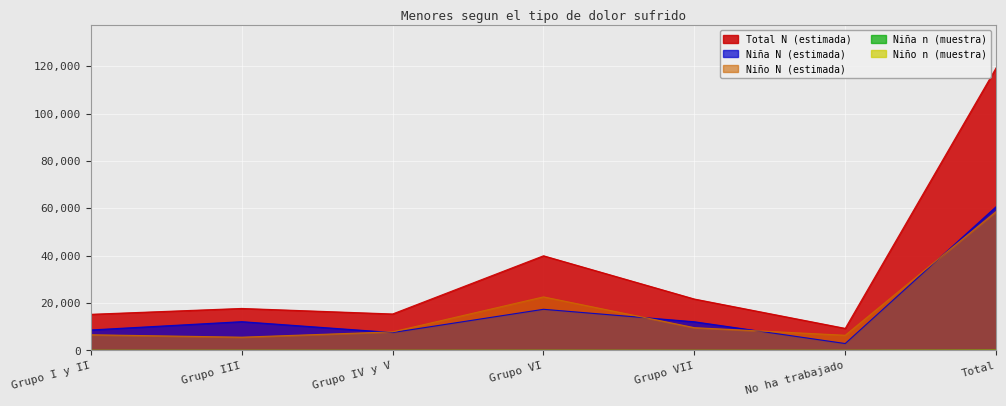

How many values in the Niña n (muestra) series exceed 17?

3